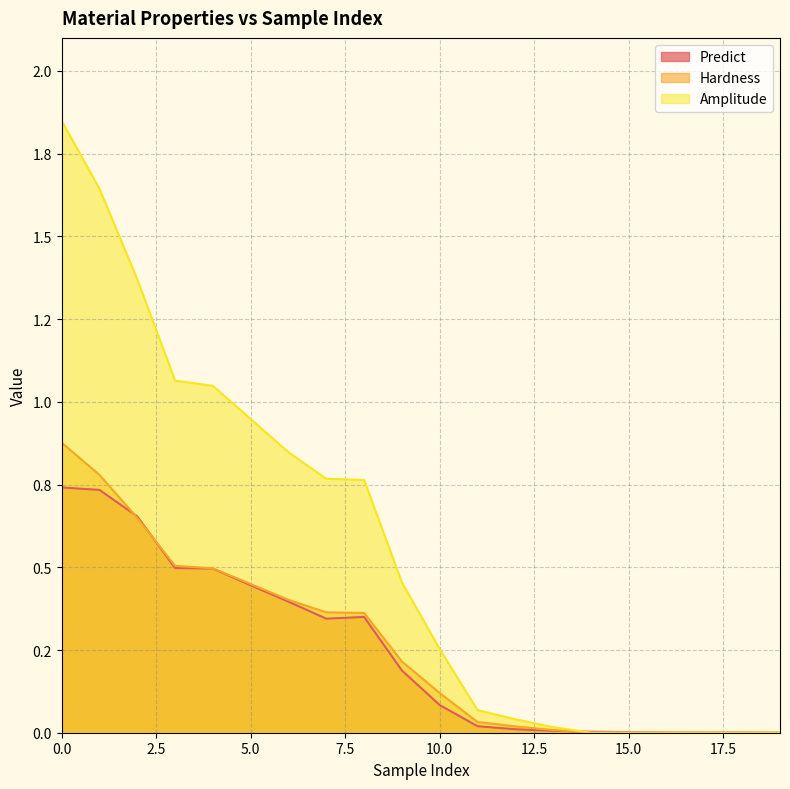

True or false: Amplitude and Hardness intersect in this chart.

False